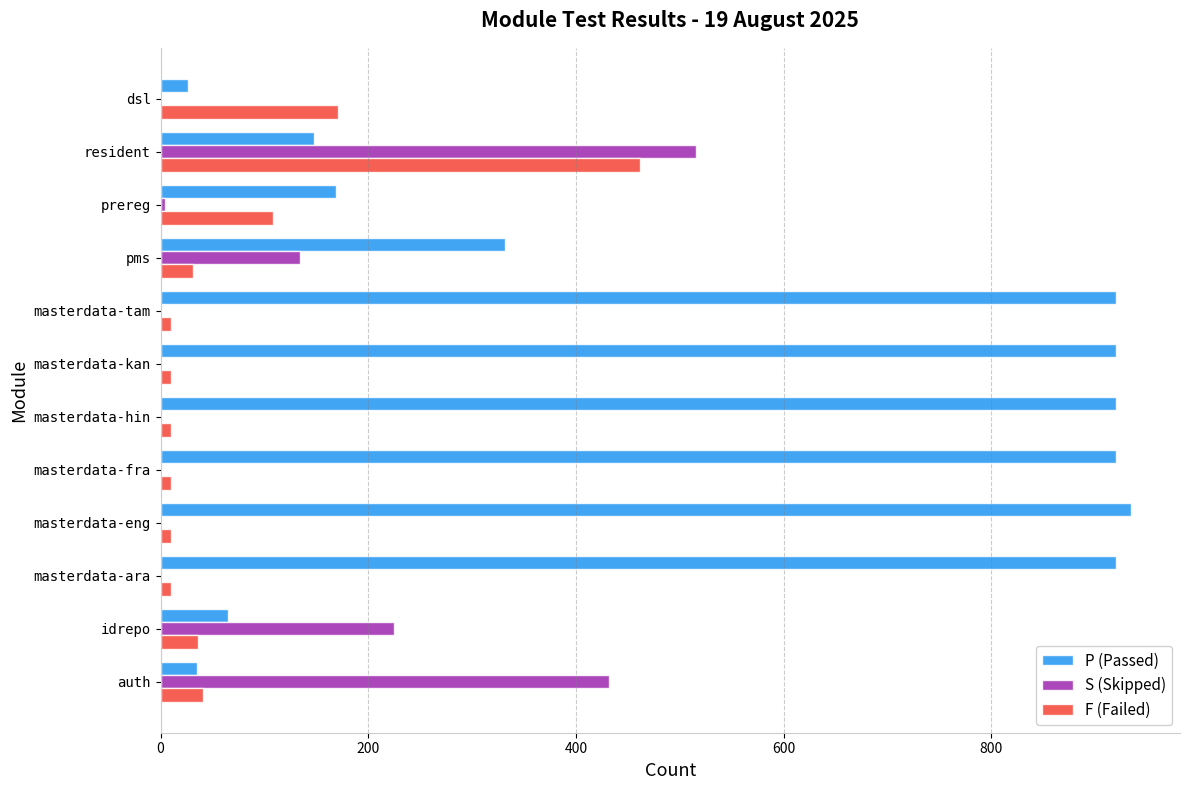

Is the value of F (Failed) at masterdata-ara greater than the value of S (Skipped) at pms?

No